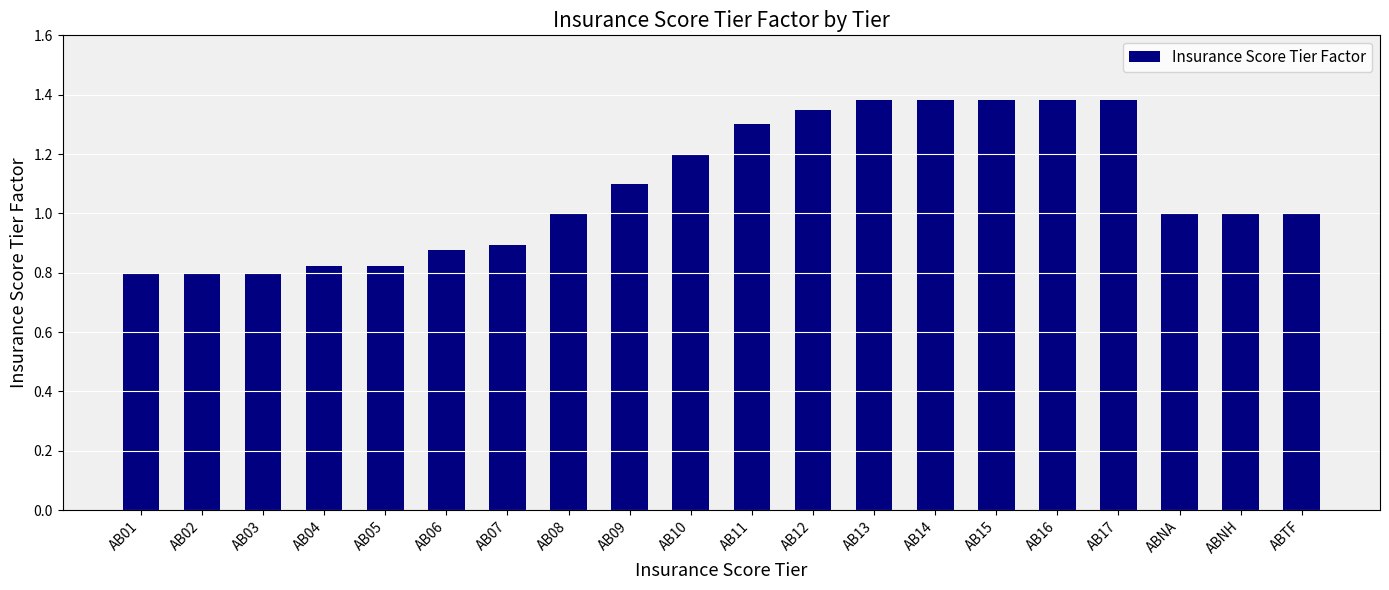

Between AB11 and AB17, which is larger?

AB17